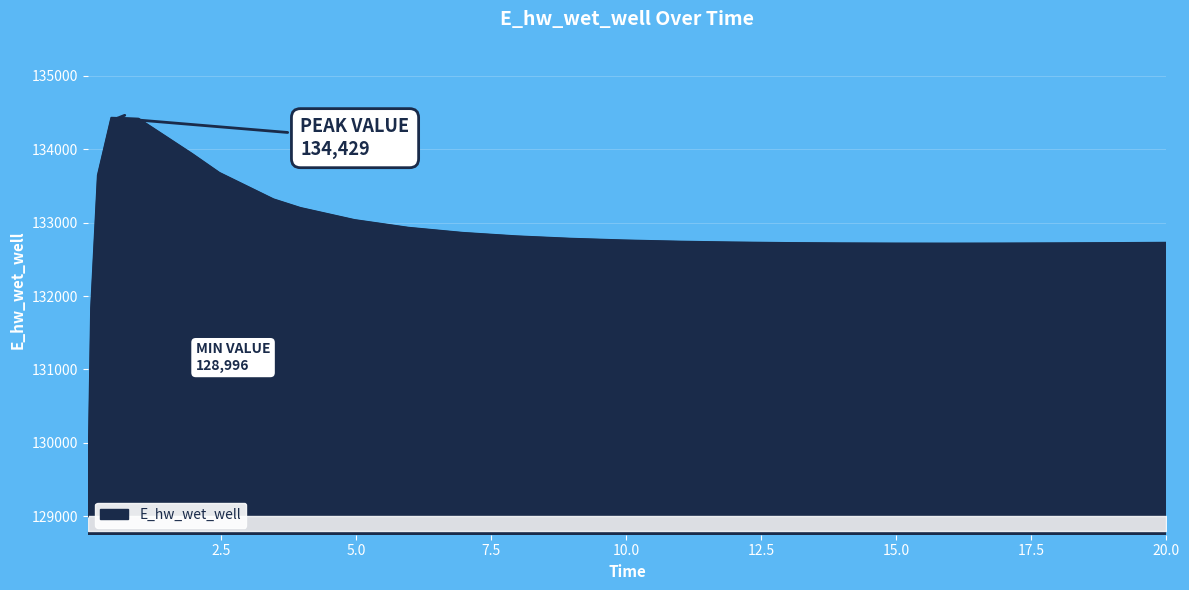

What is the difference between the maximum and minimum values?

5433.0